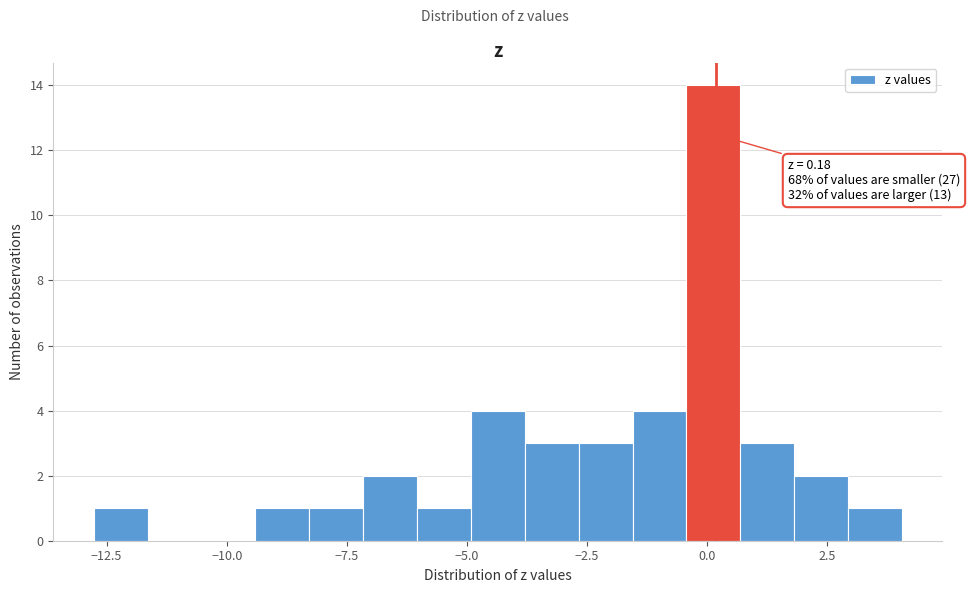

Around what value on the x-axis is the tallest bar? Give the approximate position of its centre, as read against the axis.

0.0